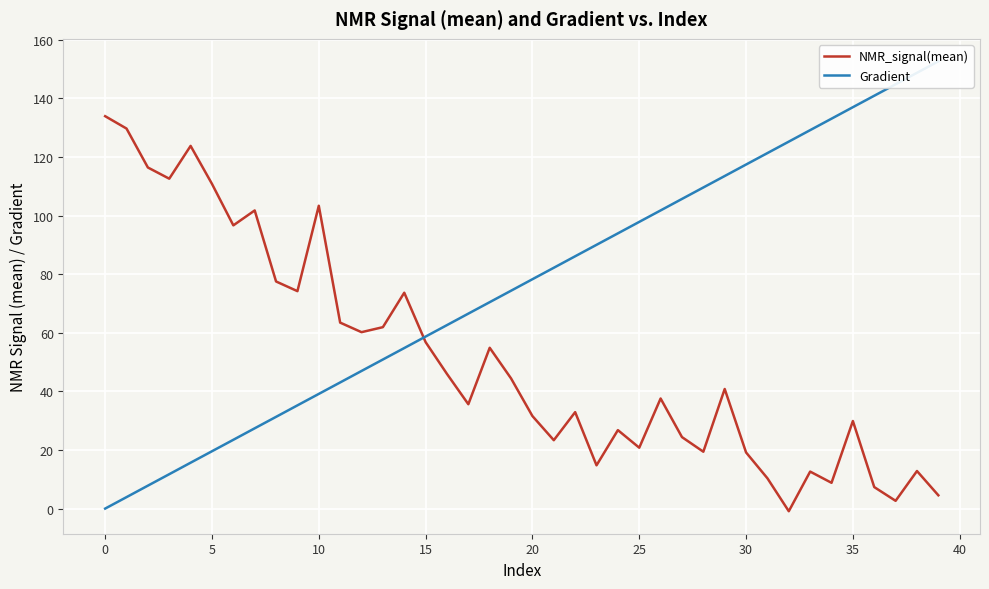

True or false: Gradient has more than 1 interior local peaks.

False